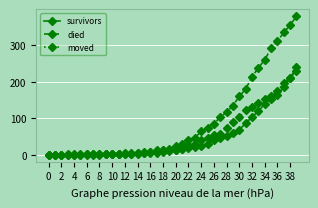

What is the difference between the maximum and minimum values in the survivors series?

240